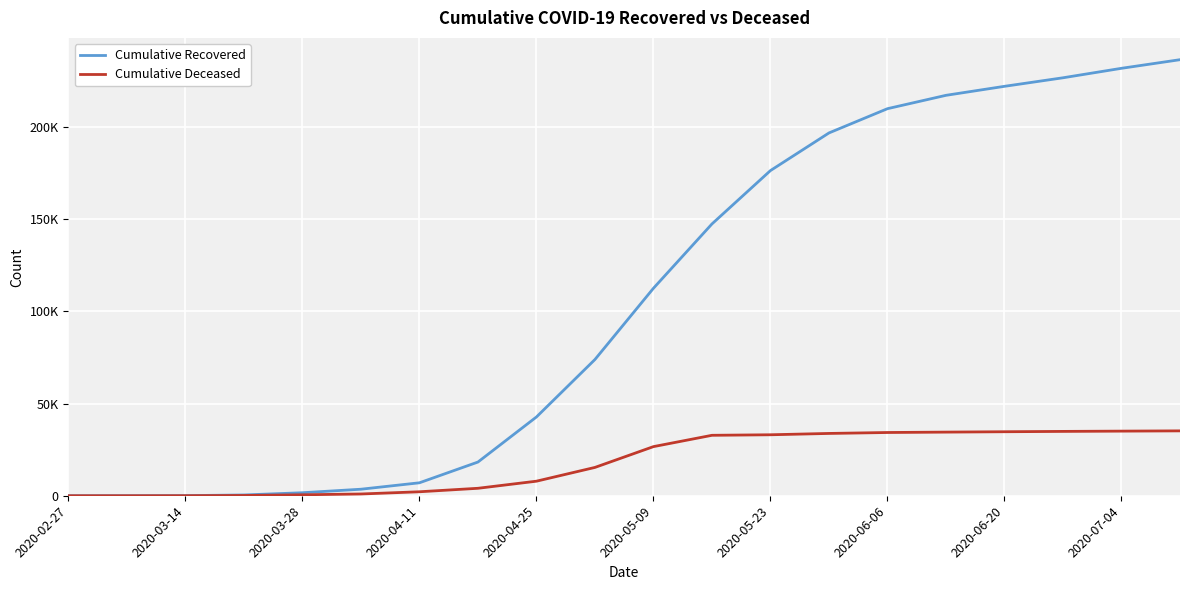

Where does the Cumulative Deceased series first go above 26644?

11